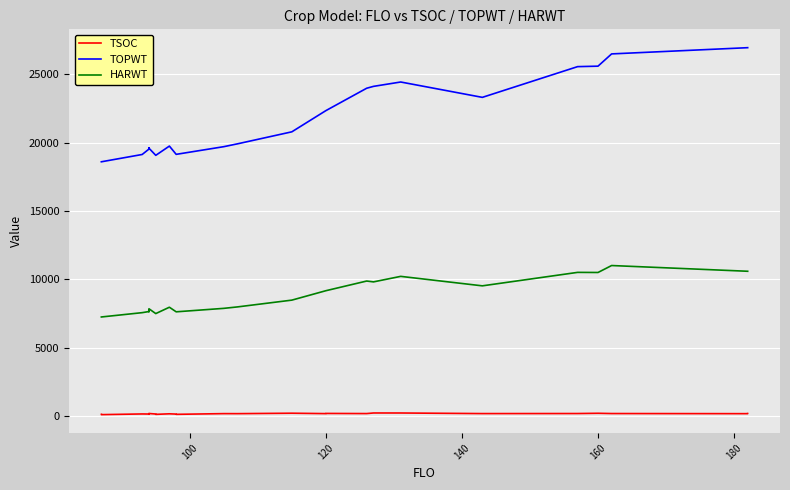

What is the average value of the HARWT series?

8720